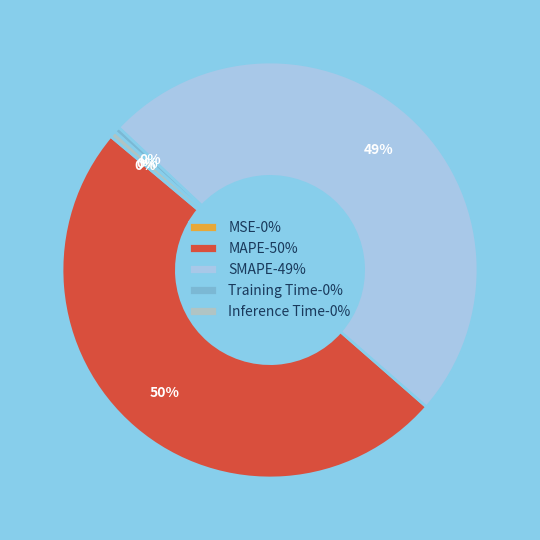

What percentage is NOT represented by Inference Time?

99.5%